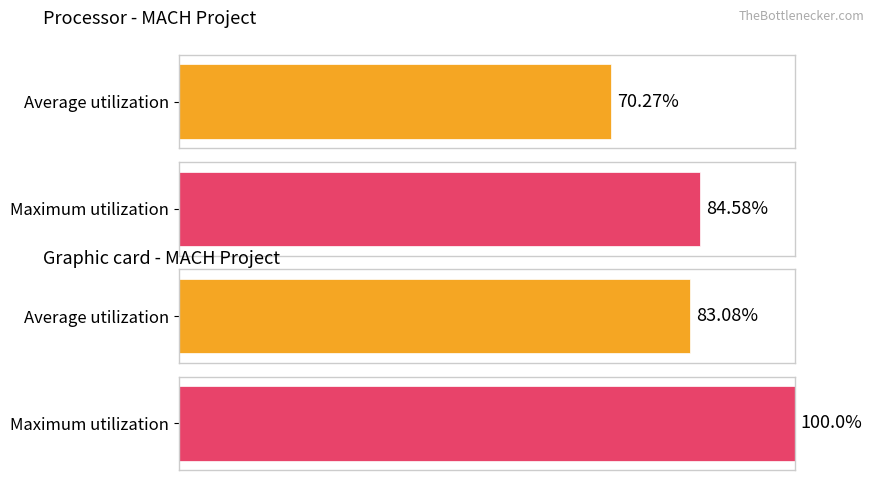

The value of Maximum utilization at 2014/07/30 is 63. True or false?

False